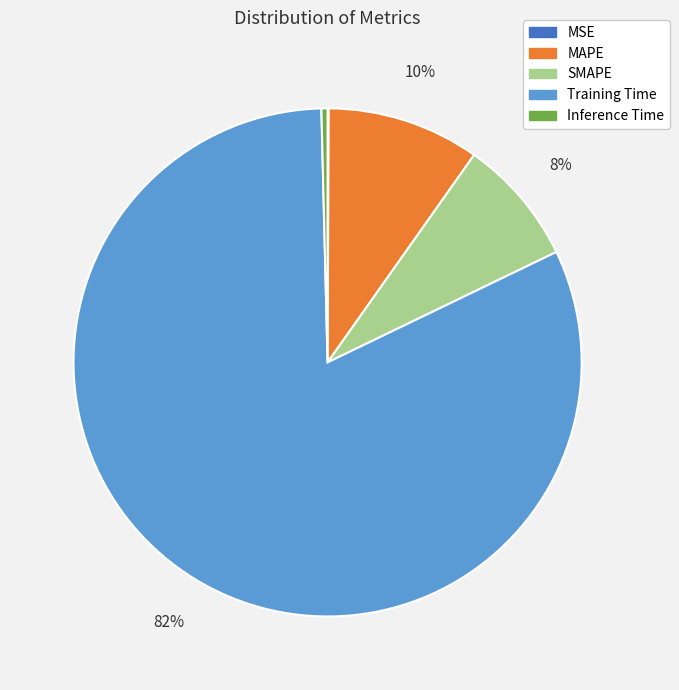

What percentage is the Training Time slice, to the nearest percent?

82%